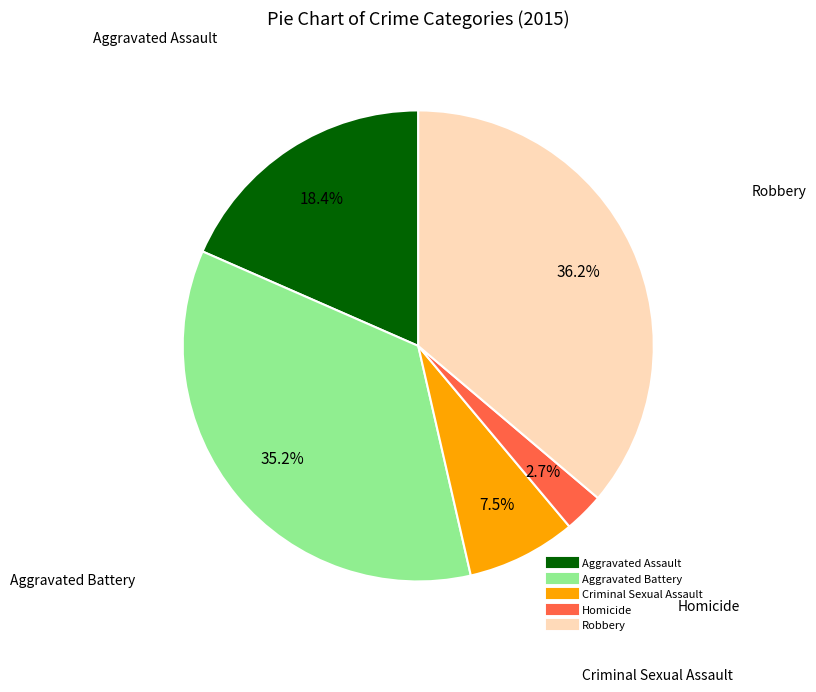

Rank the categories by value from lowest to highest.

Homicide, Criminal Sexual Assault, Aggravated Assault, Aggravated Battery, Robbery